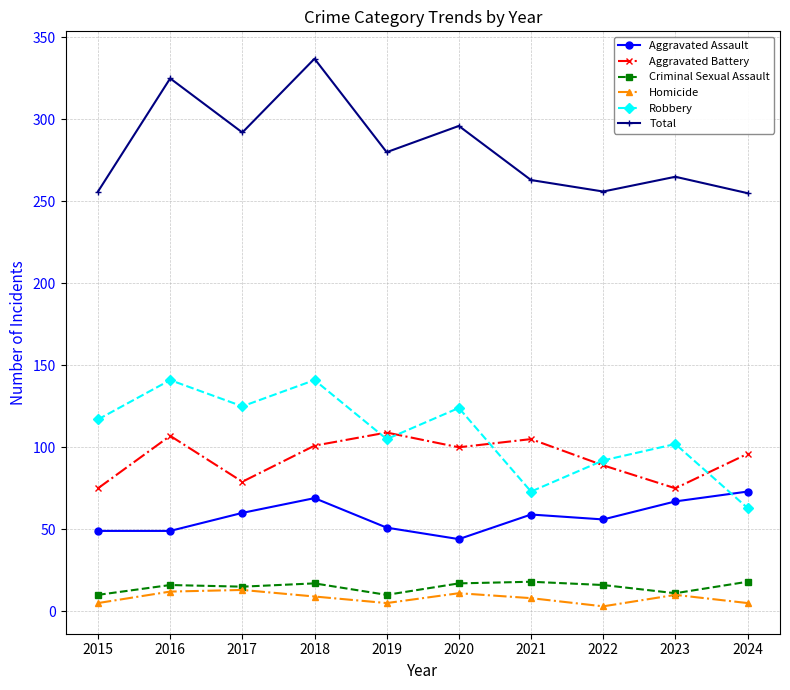

True or false: Homicide has more than 1 points higher than both neighbors.

True